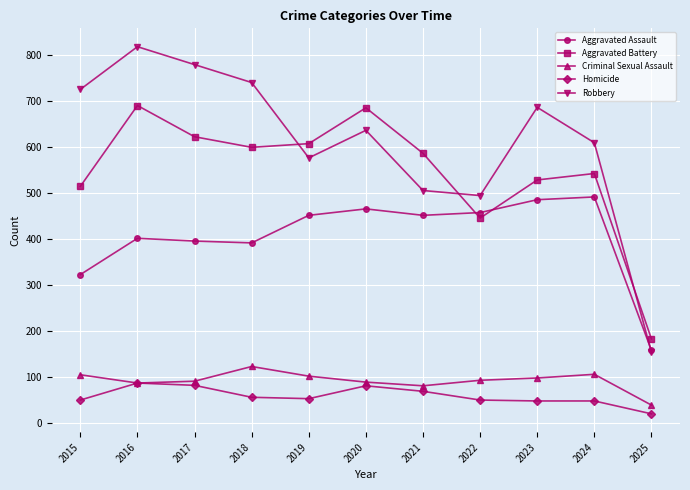

At which category is the sum across all series the highest?

2016